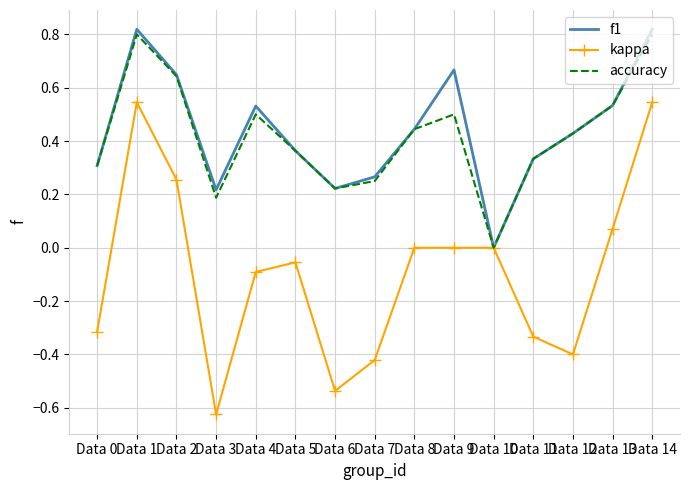

Is the value of accuracy at Data 0 greater than the value of f1 at Data 14?

No